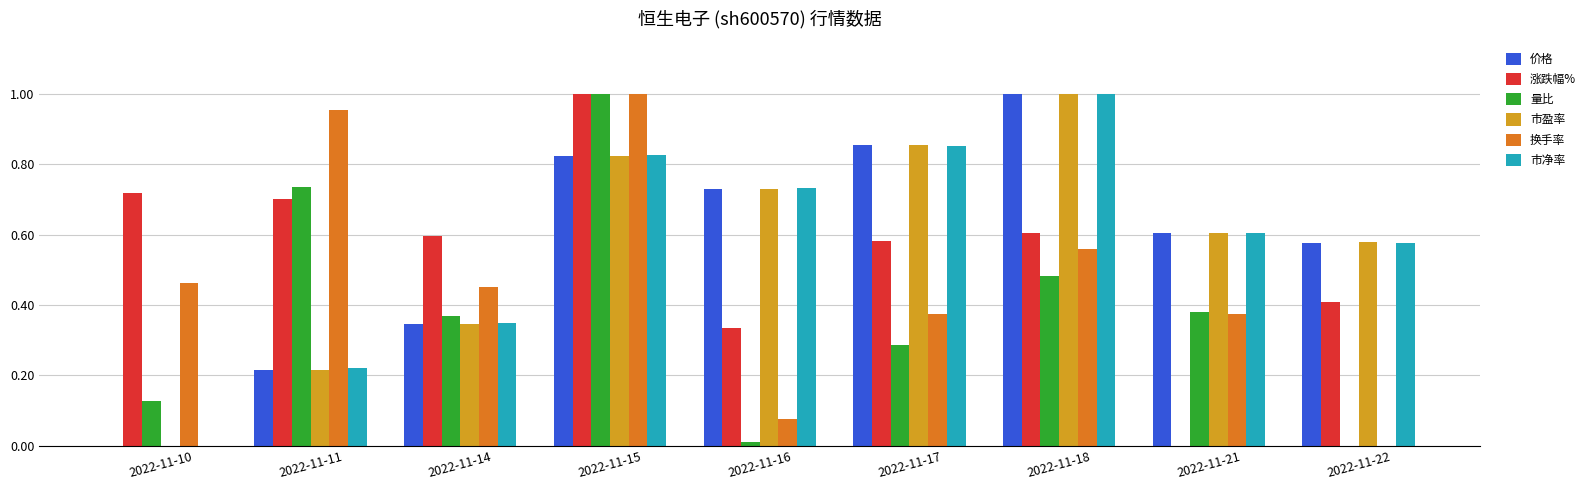

Is the value of 换手率 at 2022-11-10 greater than the value of 市盈率 at 2022-11-14?

Yes